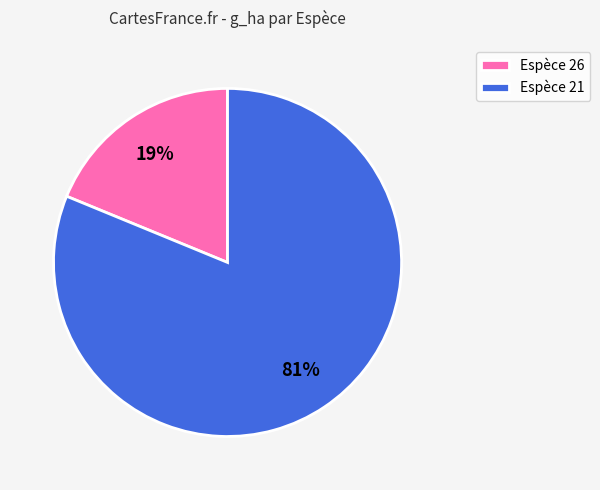

To the nearest percent, what percentage of the pie is Espèce 26?

19%